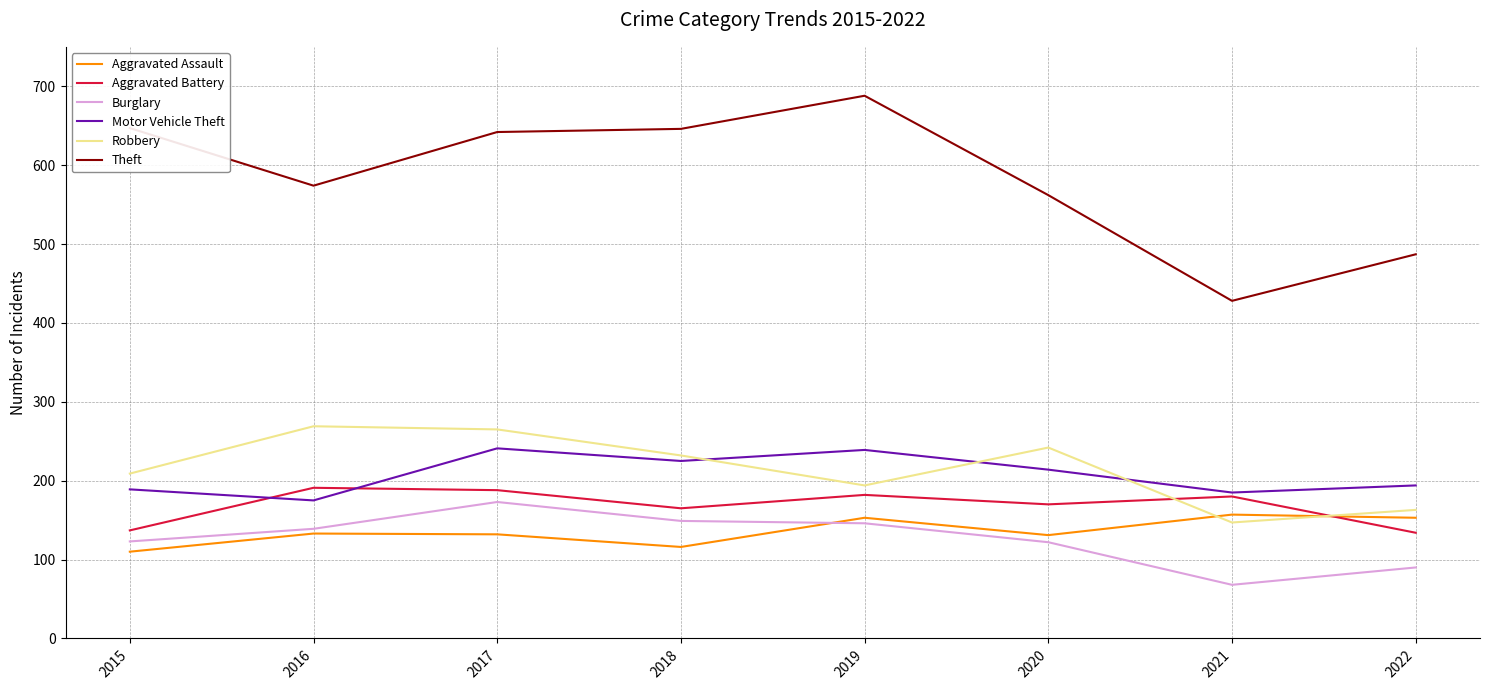

Where does the Theft series first go above 642?

2015